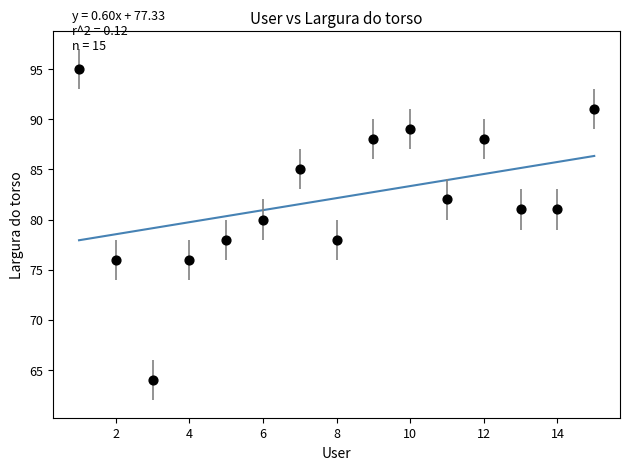

What is the range of X values (max minus min)?

14